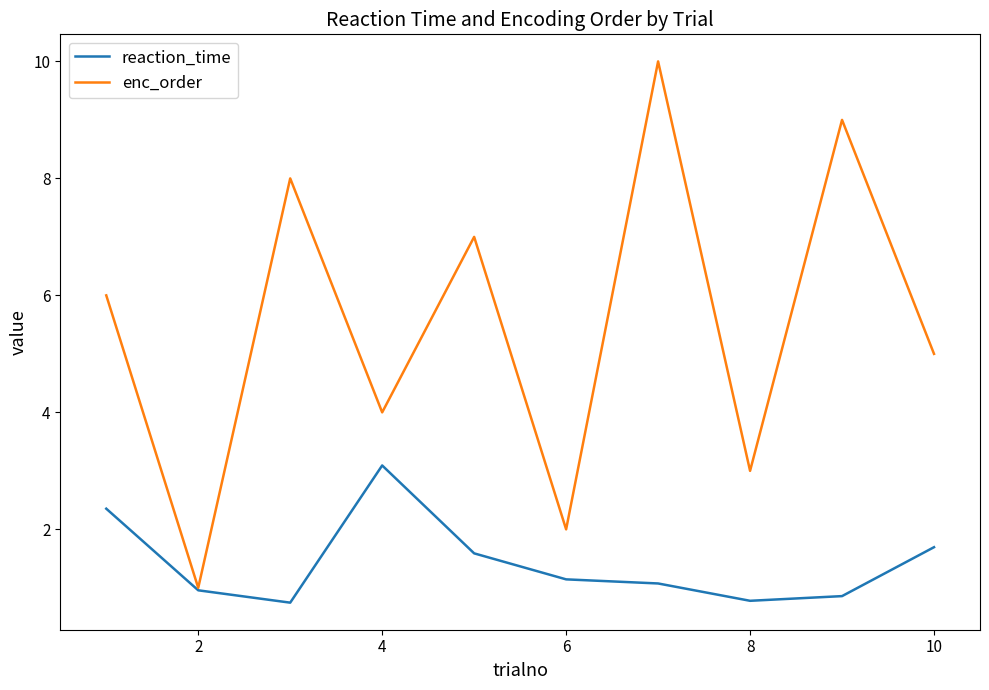

What is the maximum value shown in the chart?

10.0